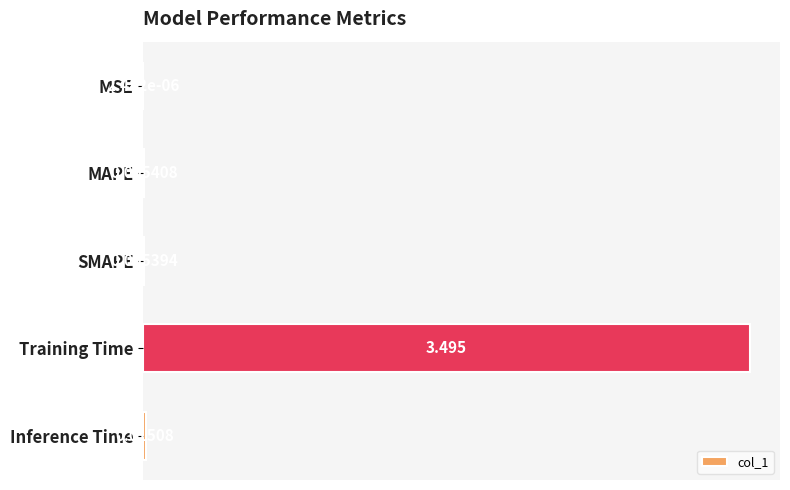

How many distinct data groups are displayed?

1